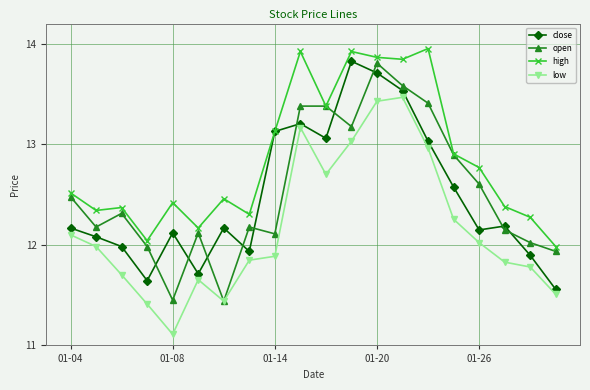

True or false: open has more than 1 interior local peaks.

True